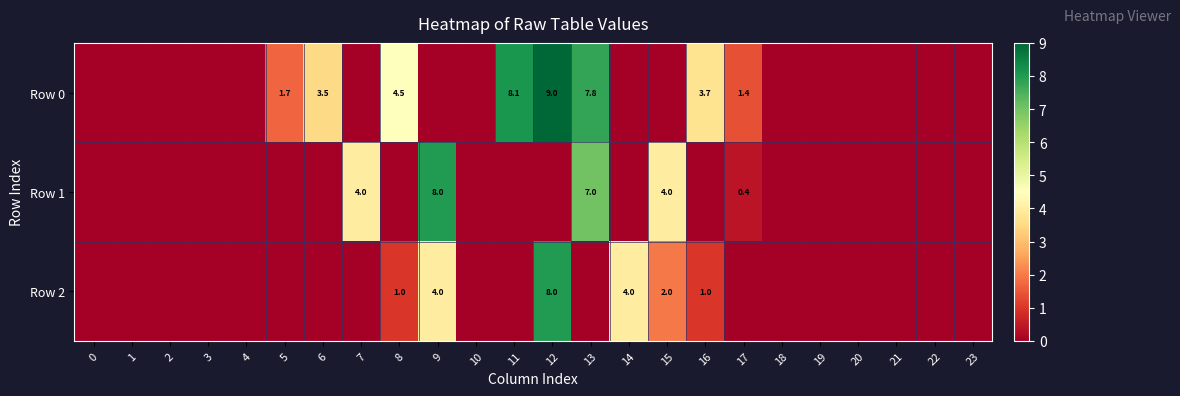

Between 3 and 11, which is larger?

11